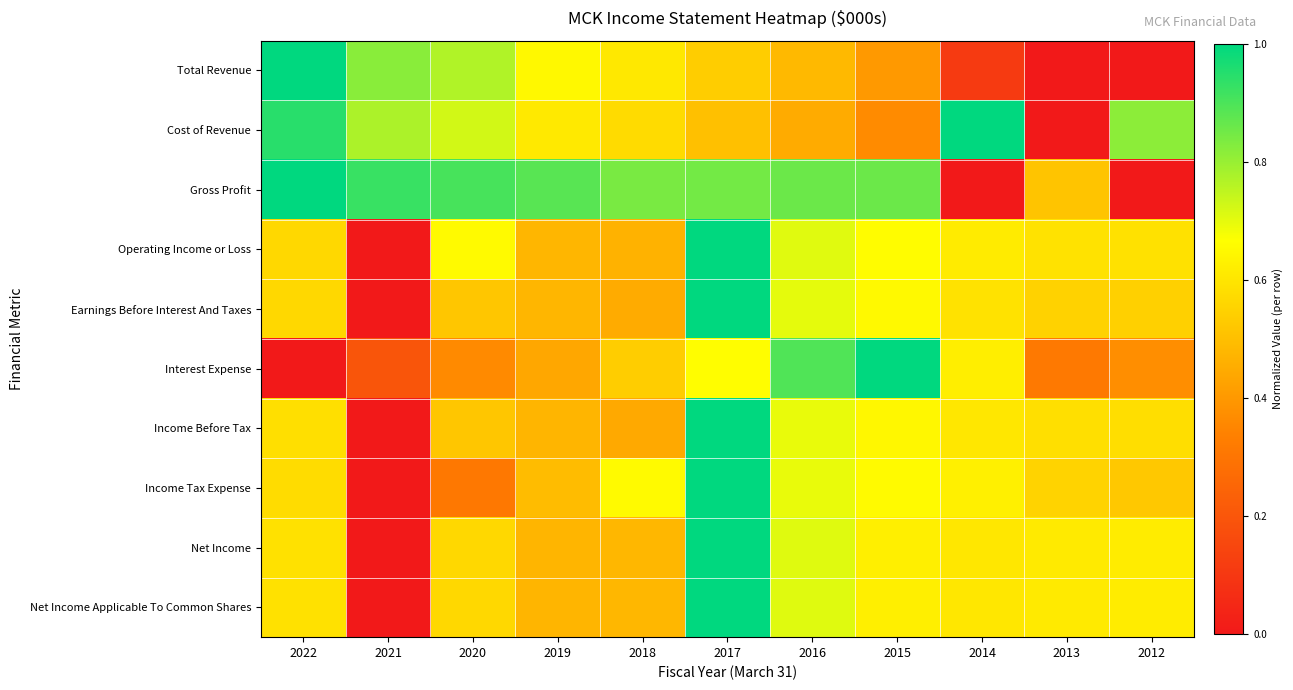

At how many categories does at least one series exceed 0?

11